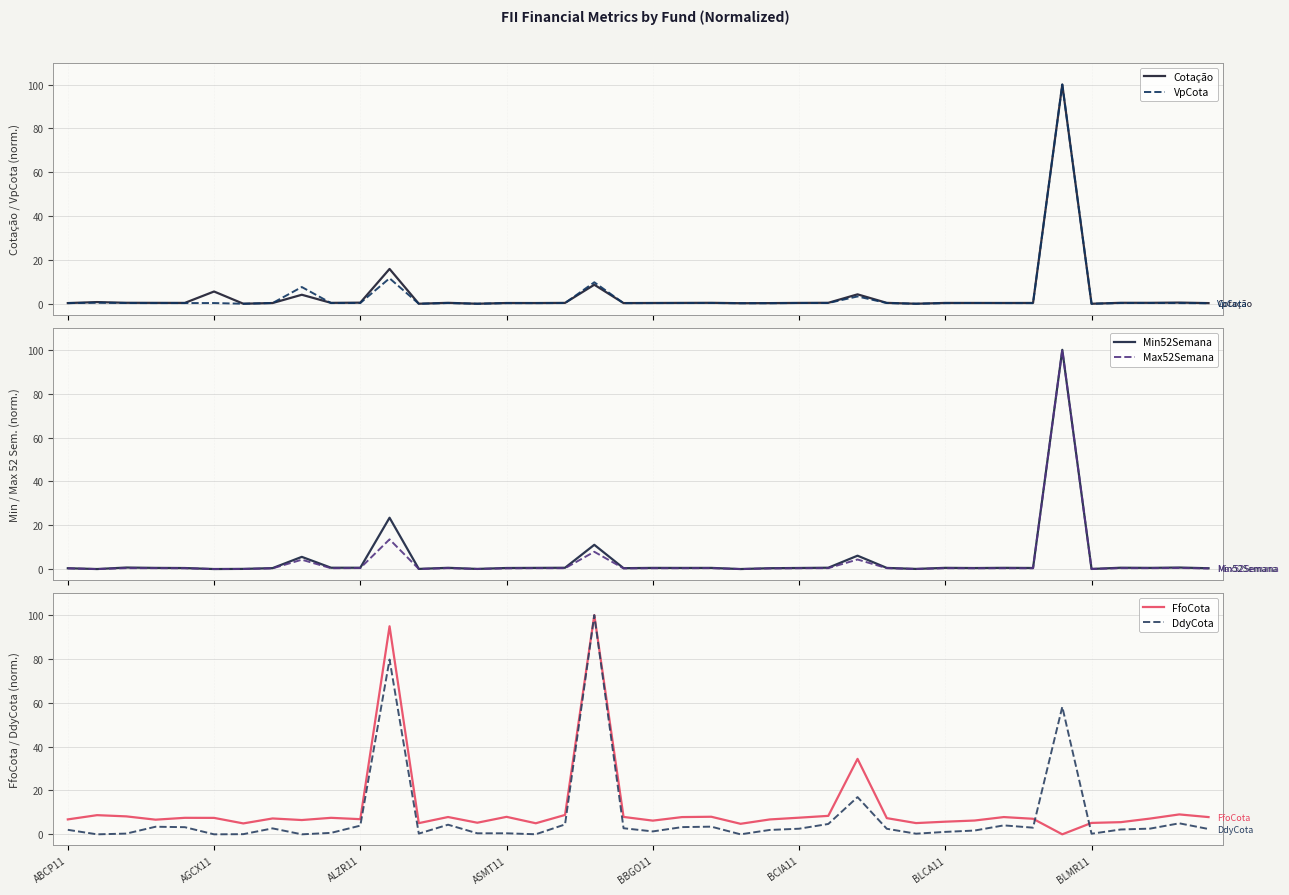

At how many categories does at least one series exceed 12?

4